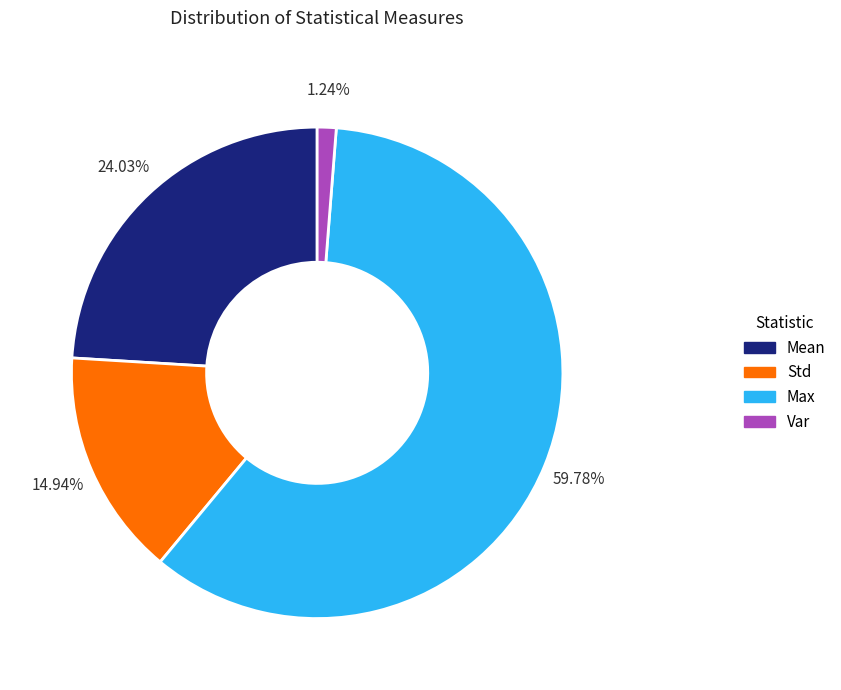

Rank the categories by value from lowest to highest.

Var, Std, Mean, Max